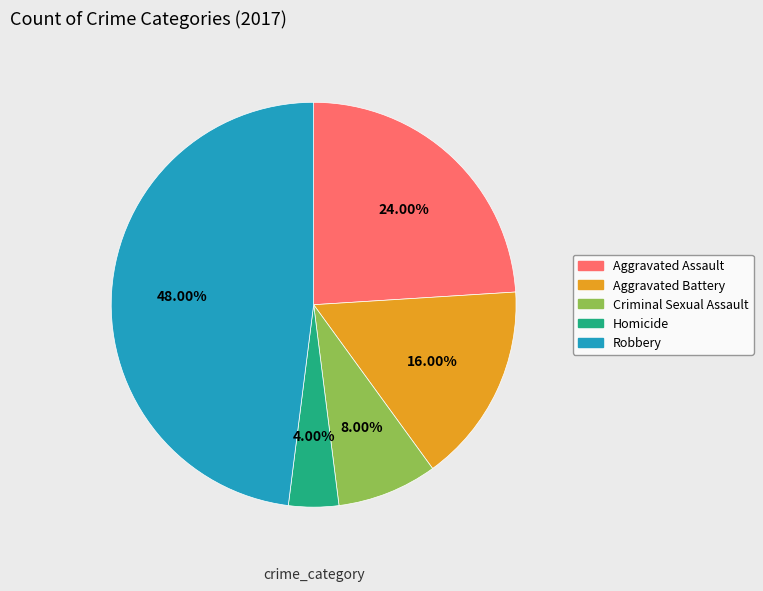

Which has a higher value, Criminal Sexual Assault or Aggravated Battery?

Aggravated Battery